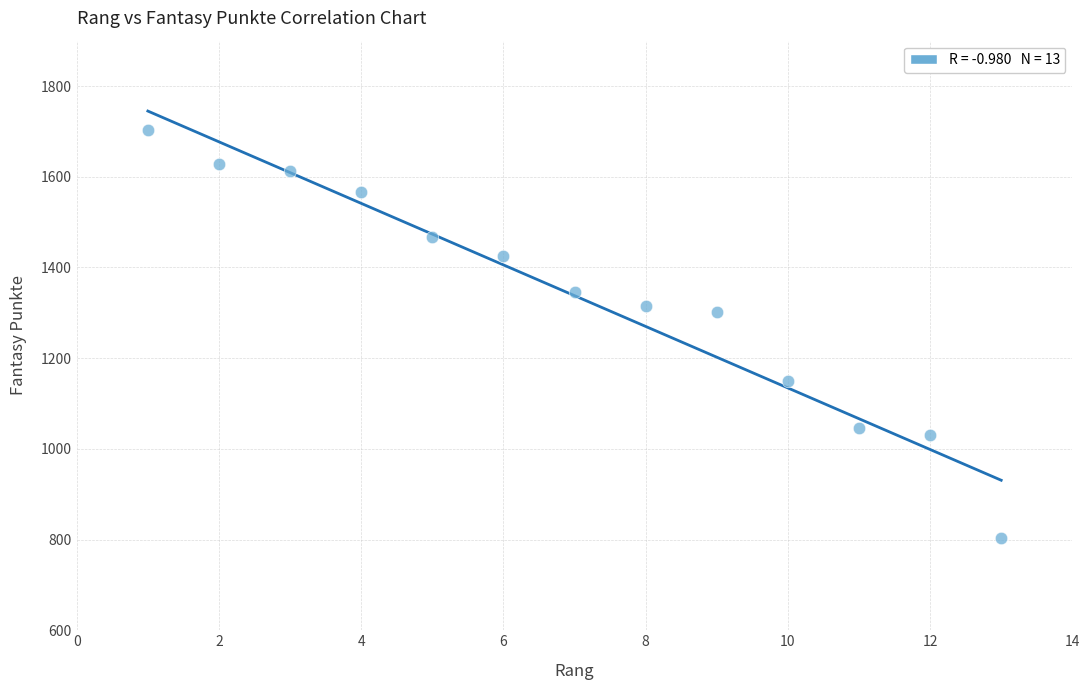

What is the range of X values (max minus min)?

12